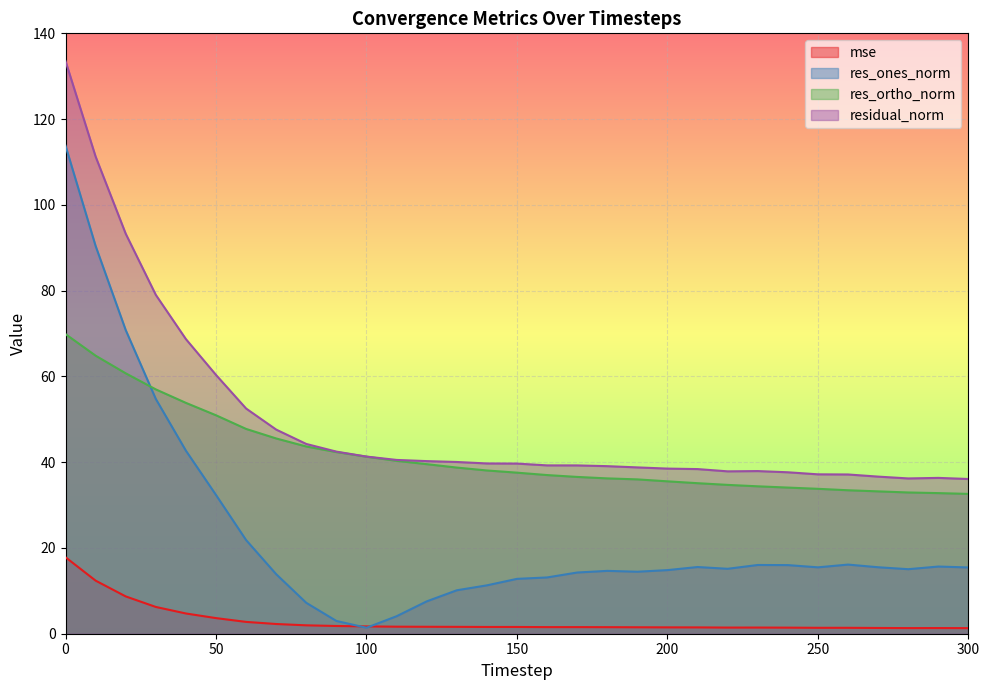

At which label does residual_norm reach its minimum?

300